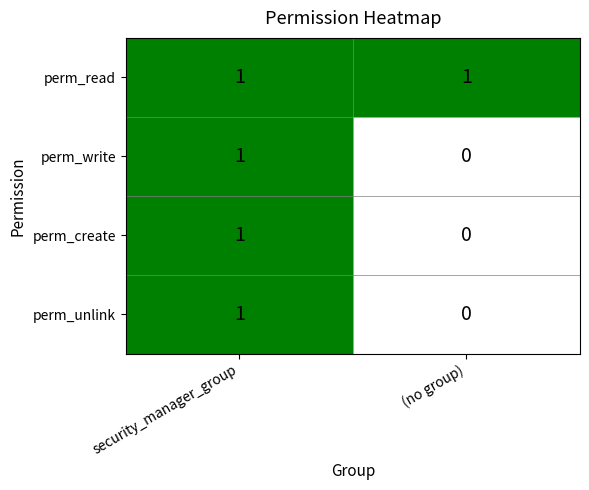

Where is perm_create nearest to the value 0?

(no group)